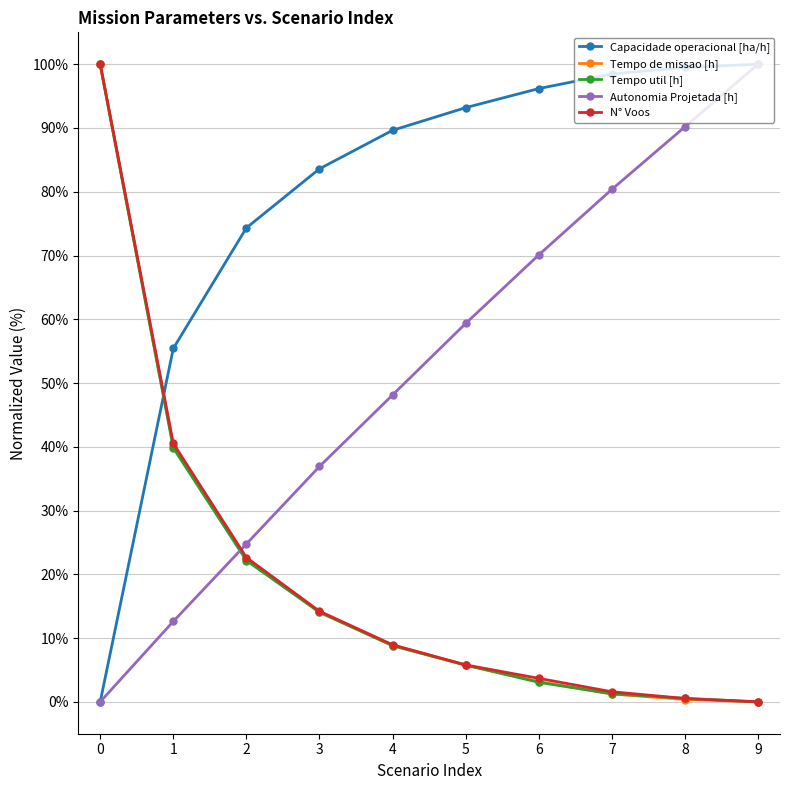

How many intersections are there between N° Voos and Autonomia Projetada [h]?

1